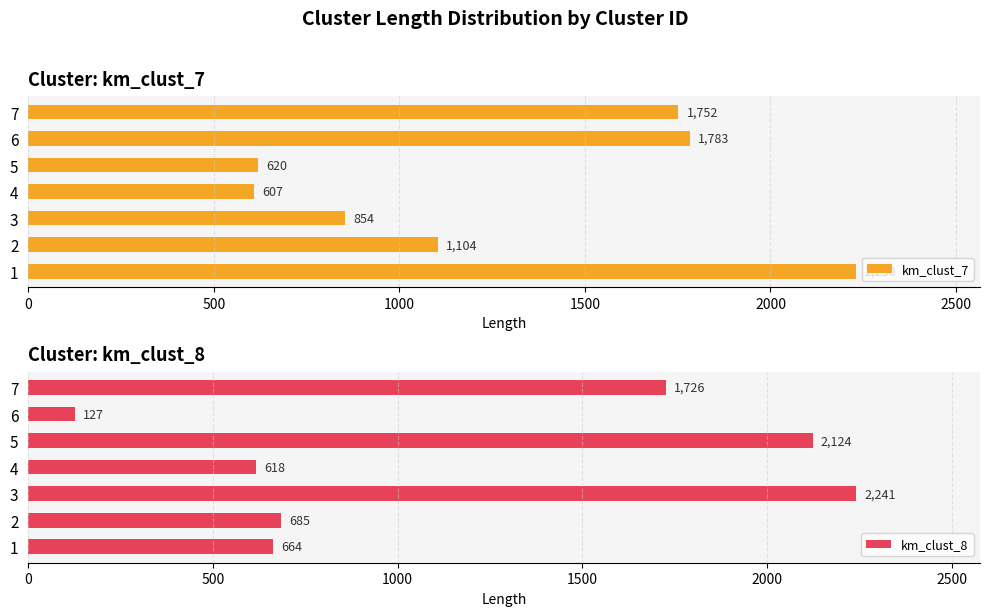

Count the number of categories in the chart.

7